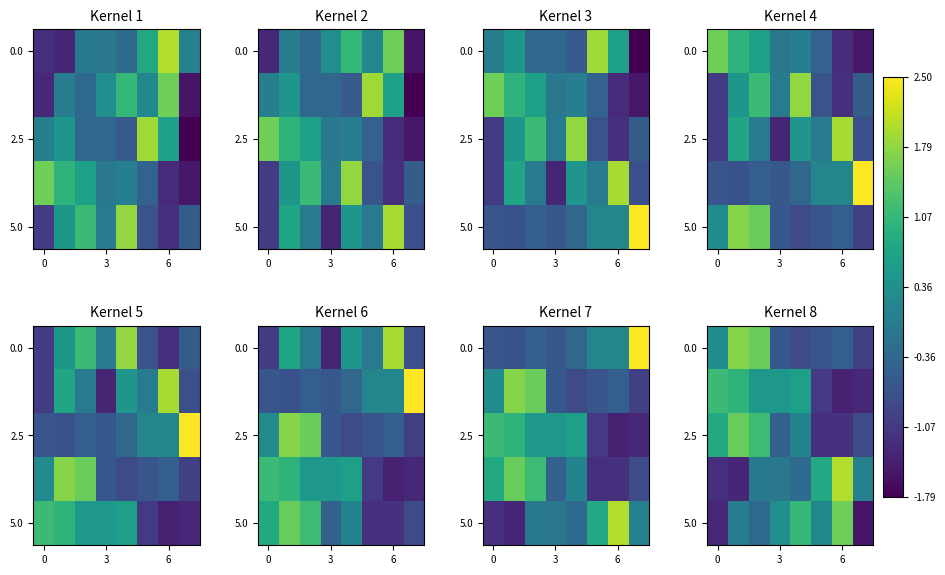

What is the difference between the maximum and minimum values in the row_0 series?

2.7